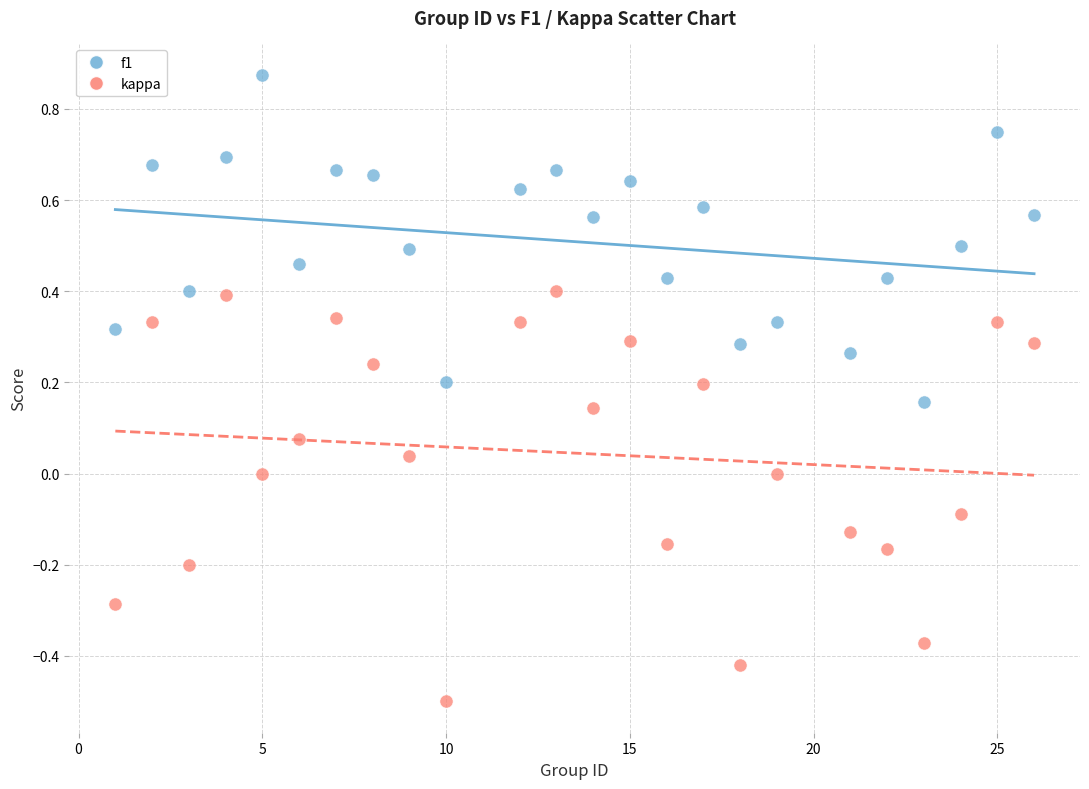

Which series reaches the maximum Y coordinate?

f1